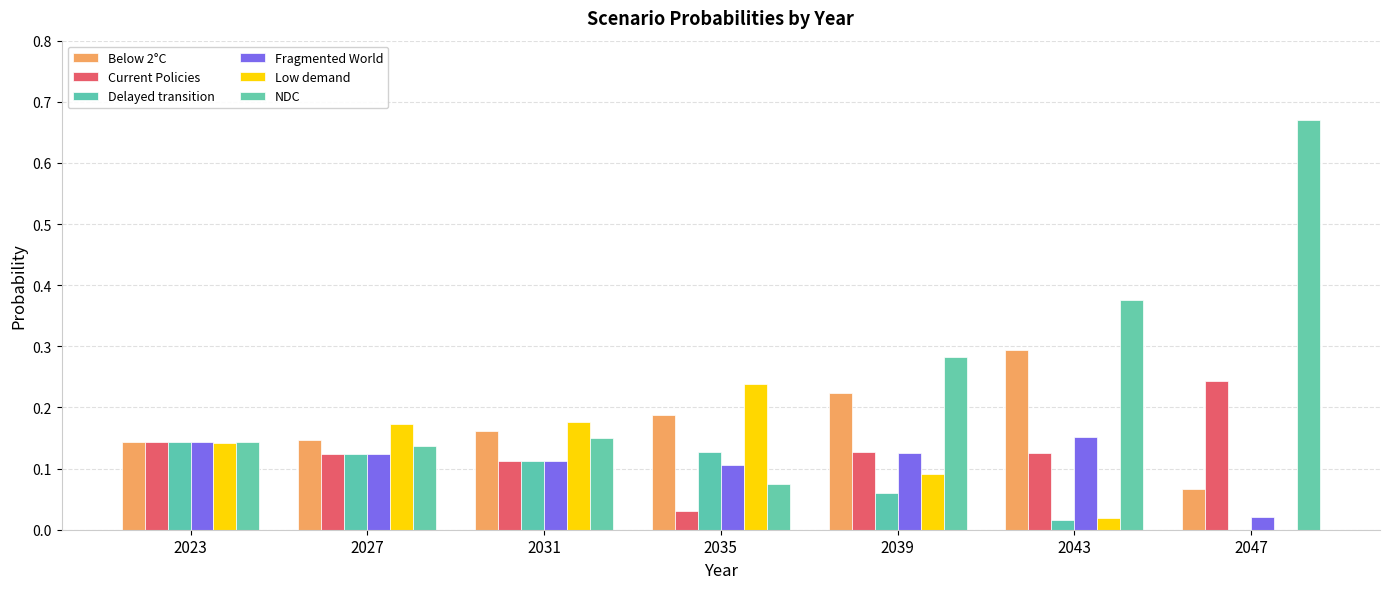

What is the maximum value shown in the chart?

0.7